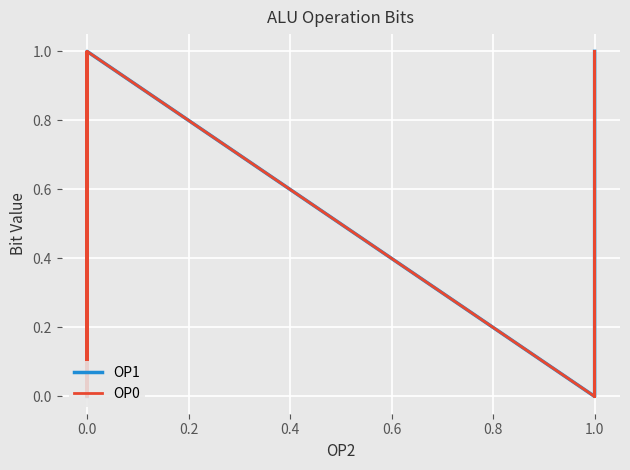

Is it true that OP0 equals 1 at 0.0?

False